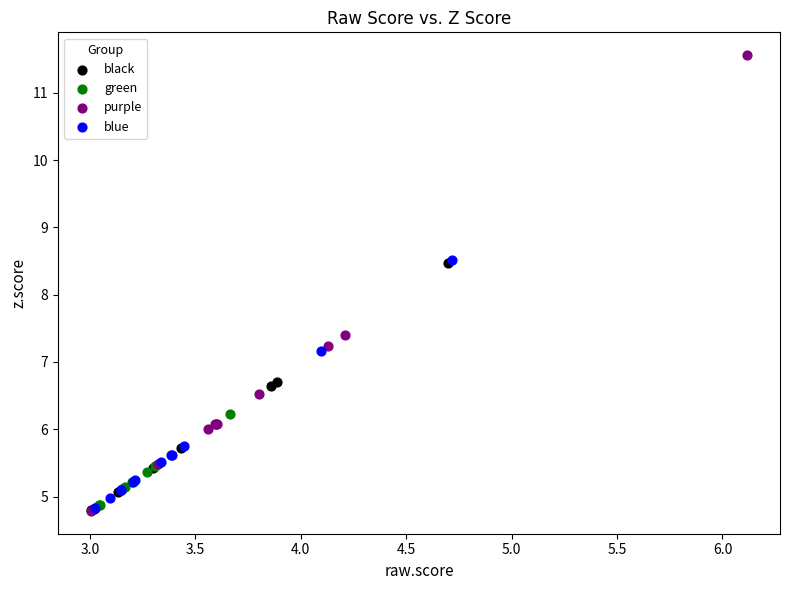

What are all the series names shown in the legend?

black, green, purple, blue